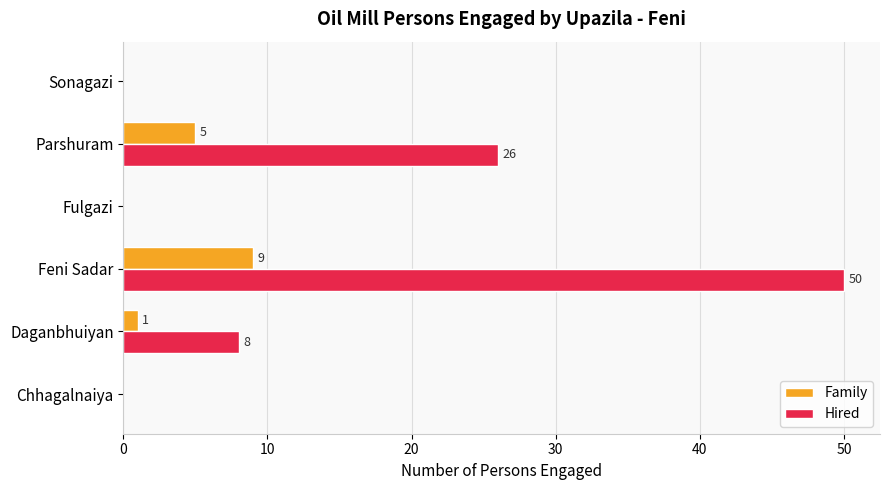

What is the sum of all Family values?

15